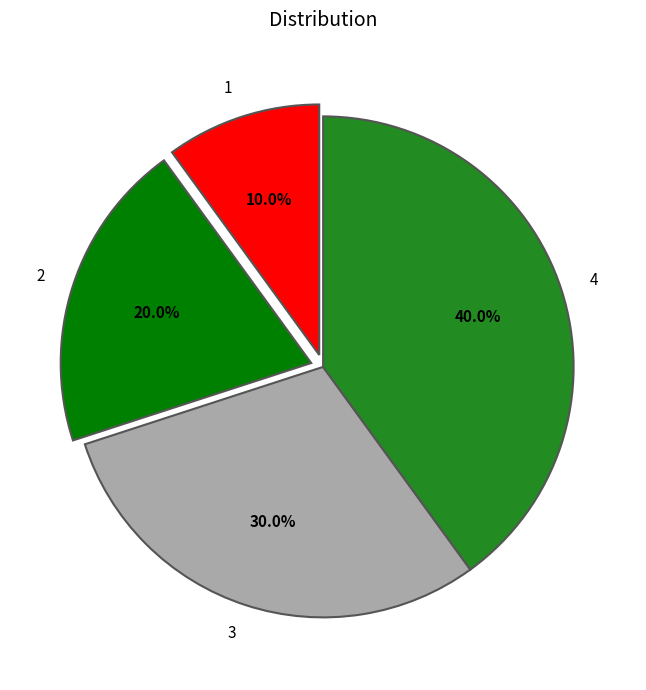

Combined, do 4 and 3 account for over 50%?

Yes